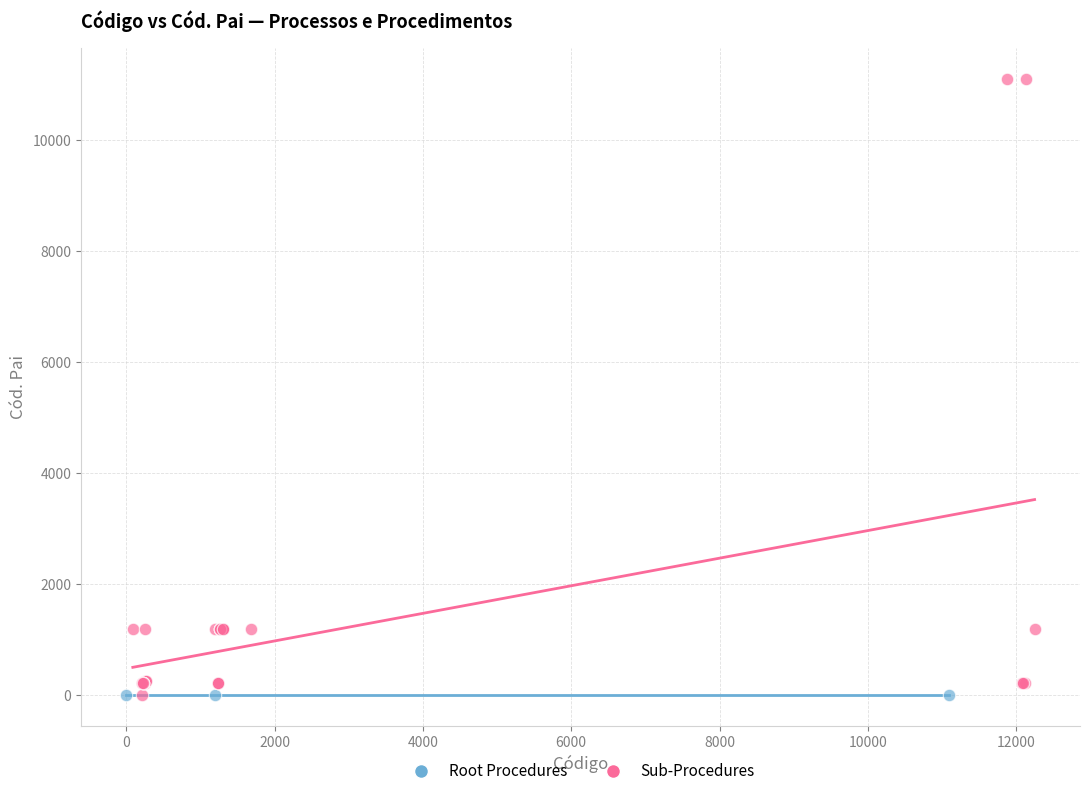

Which series contains the highest Y value?

Sub-Procedures